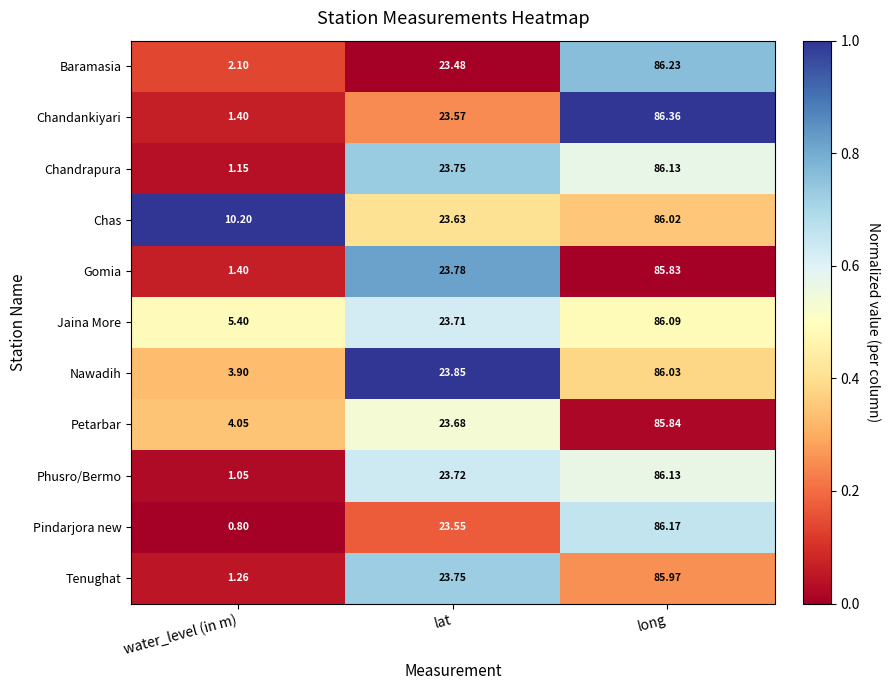

At which label does Jaina More first exceed 23?

lat